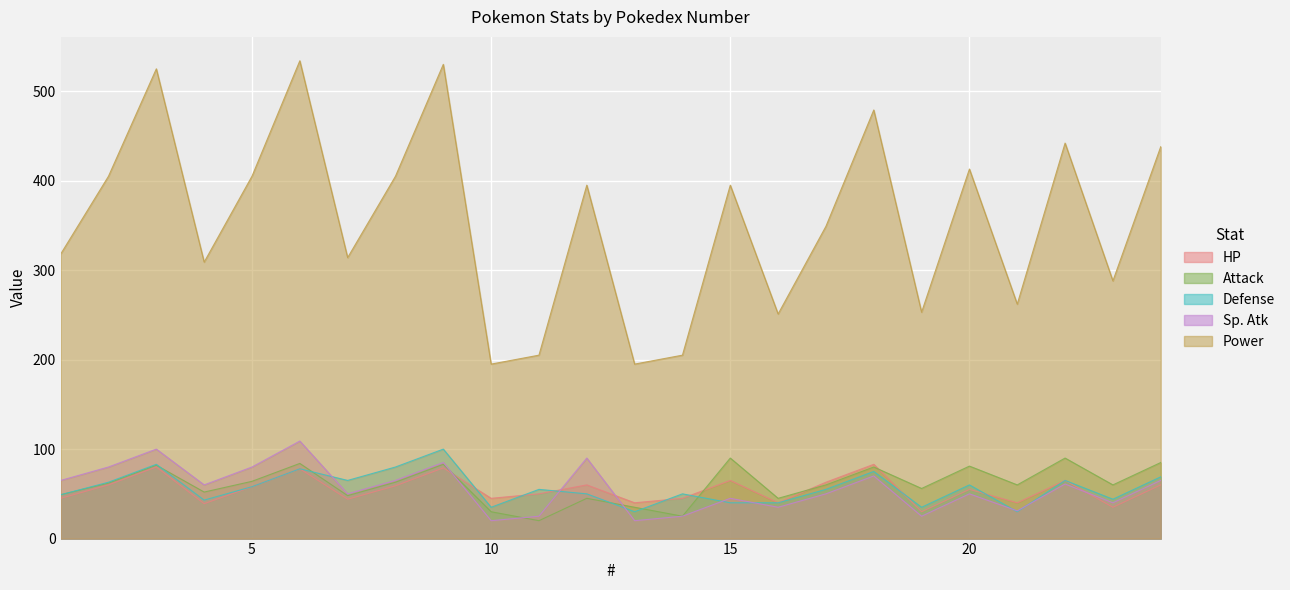

How many distinct data groups are displayed?

5